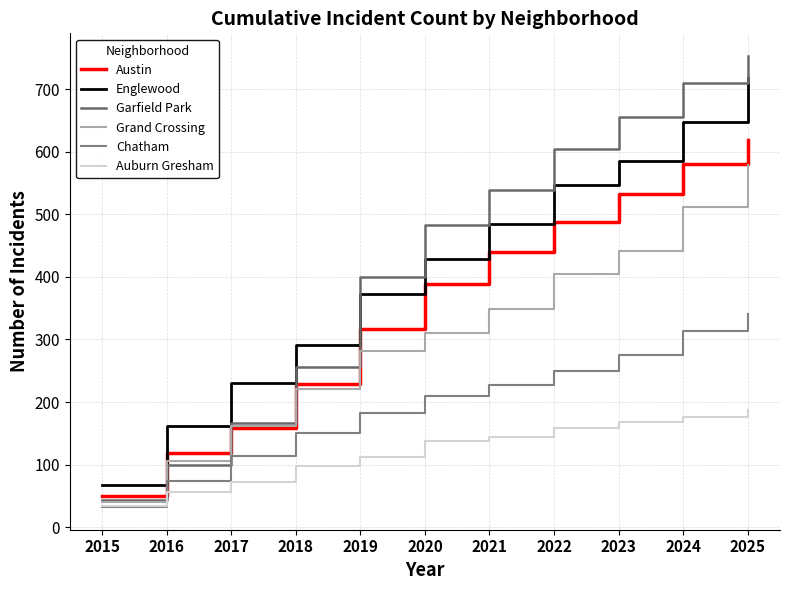

Reading right to left, what are all the values shown in this chart?

Austin: 619	581	532	488	440	388	316	228	158	118	50
Englewood: 717	647	585	546	484	429	372	291	230	162	67
Garfield Park: 753	709	656	605	538	483	399	256	166	99	43
Grand Crossing: 578	512	442	405	349	310	281	220	161	106	40
Chatham: 341	313	275	249	227	210	183	150	114	73	32
Auburn Gresham: 187	176	168	159	144	137	112	98	72	56	34